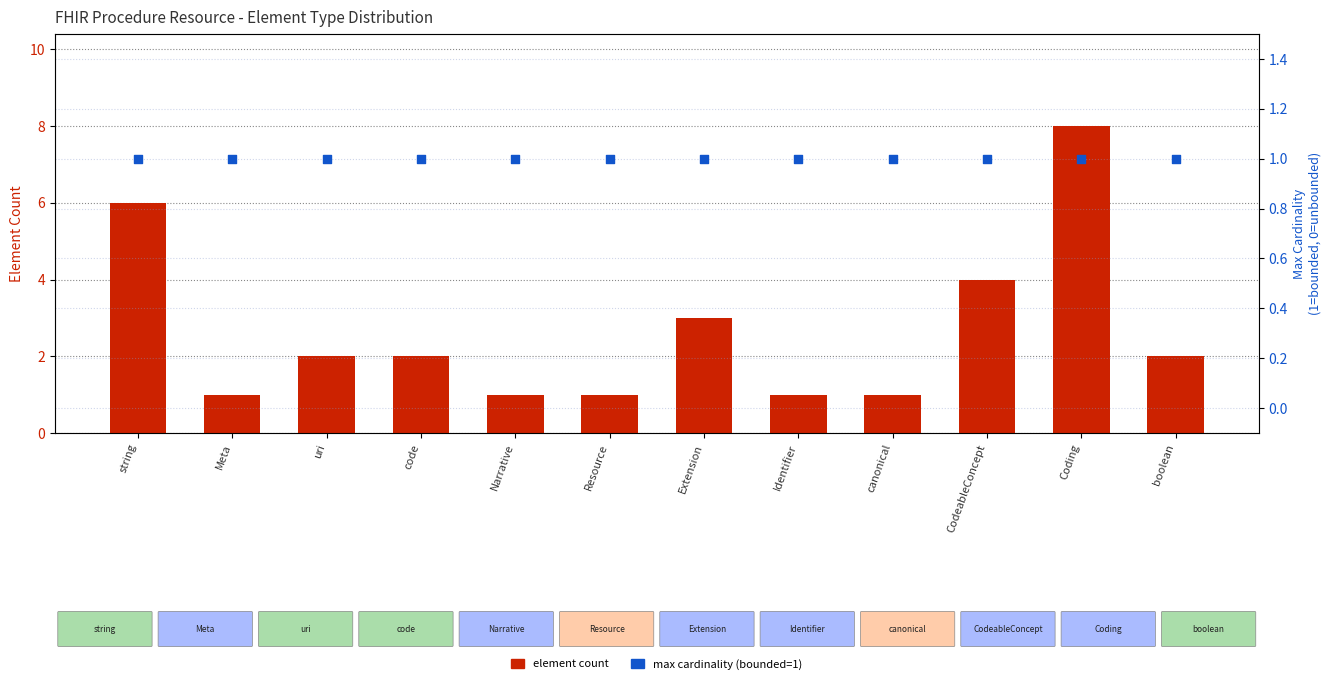

Which series contains the lowest Y value?

element count